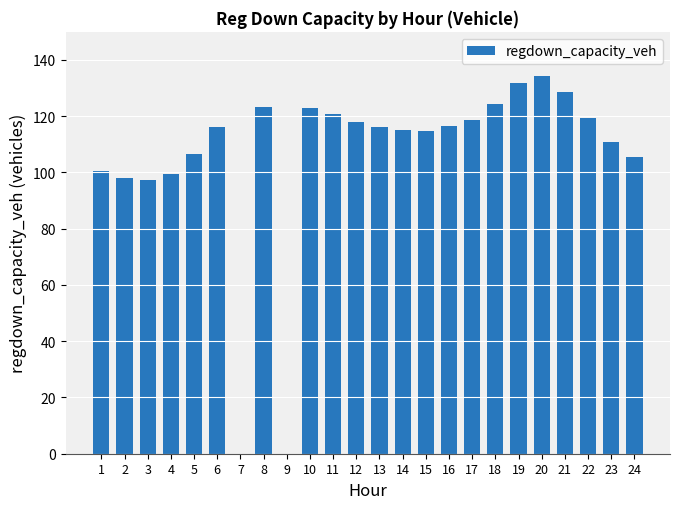

What is the greatest value displayed?

134.1